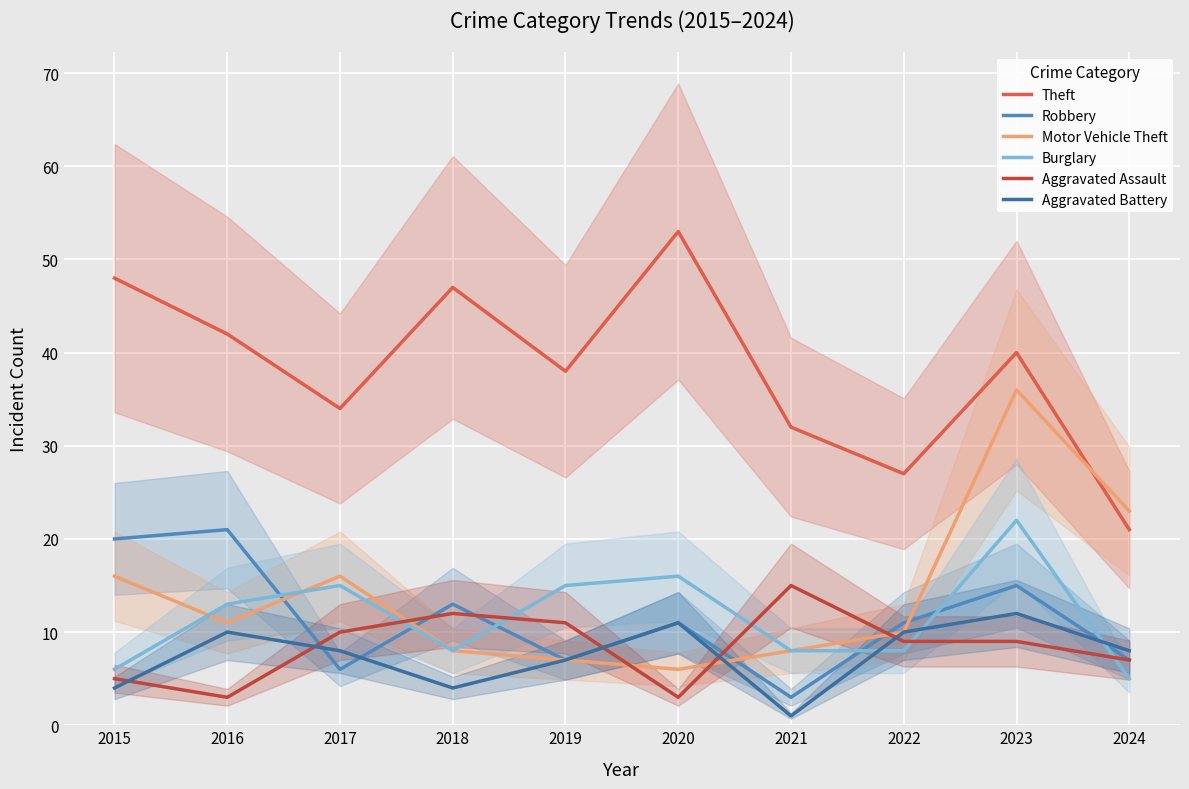

List the labels in order of Theft value, largest first.

2020, 2015, 2018, 2016, 2023, 2019, 2017, 2021, 2022, 2024